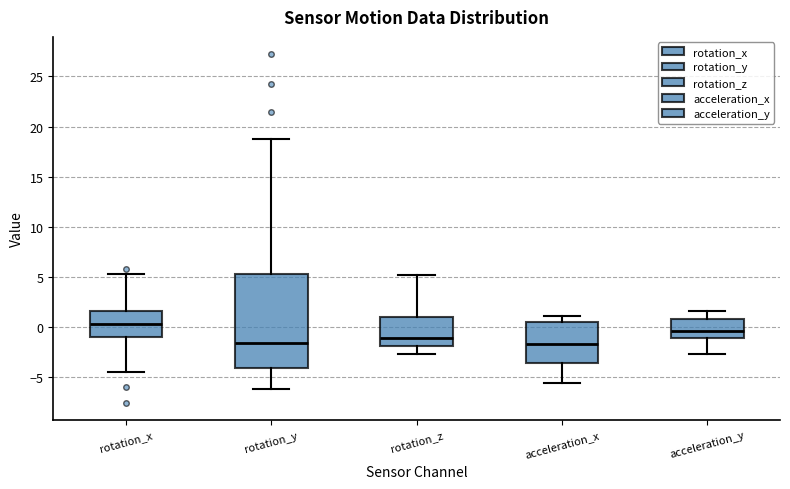

Where is the lower edge of the box for acceleration_y on the y-axis? The values are not printed on the chart, so give them approximately, as read against the axis.

-1.0